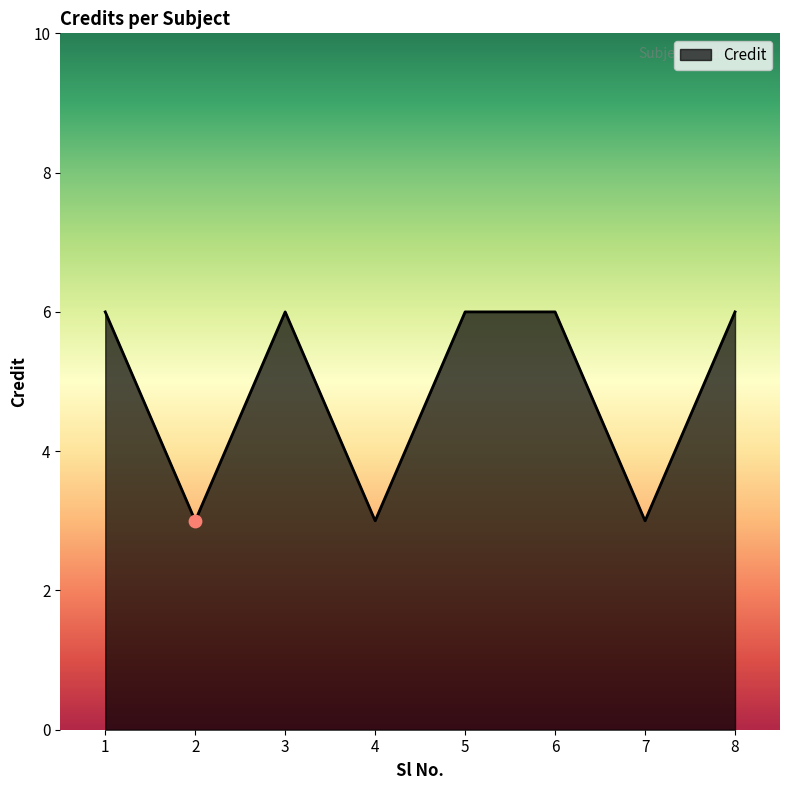

What is the ratio of the value at 1 to the value at 8?

1.0